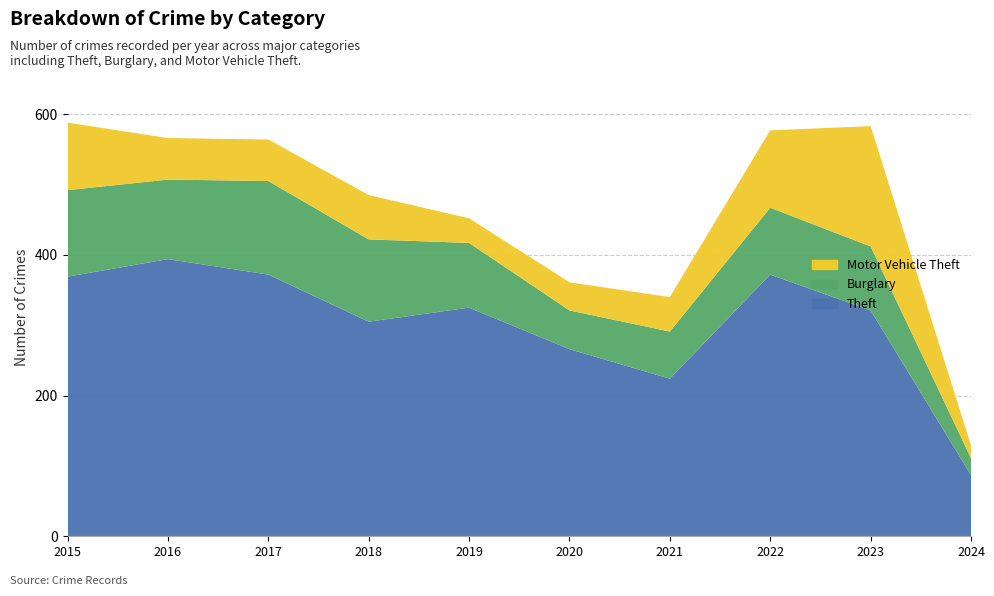

Reading left to right, list all the values displayed in this chart.

Theft: 369	394	372	305	325	266	224	372	321	87
Burglary: 123	113	133	117	92	55	67	95	91	24
Motor Vehicle Theft: 96	59	59	63	35	40	49	110	171	18